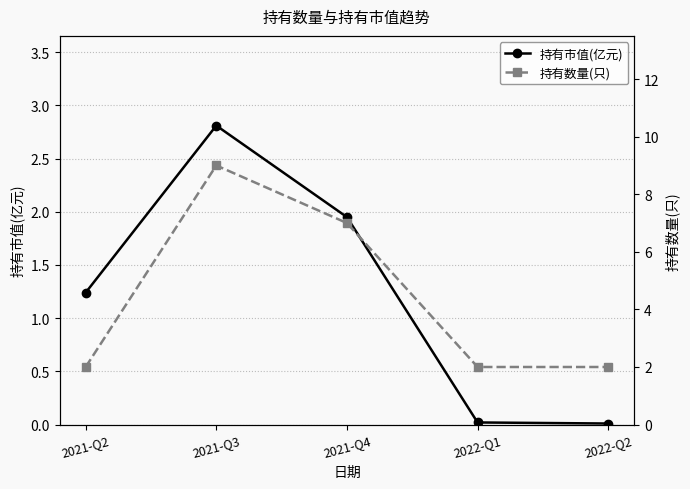

True or false: 持有市值(亿元) has more than 0 interior local peaks.

True